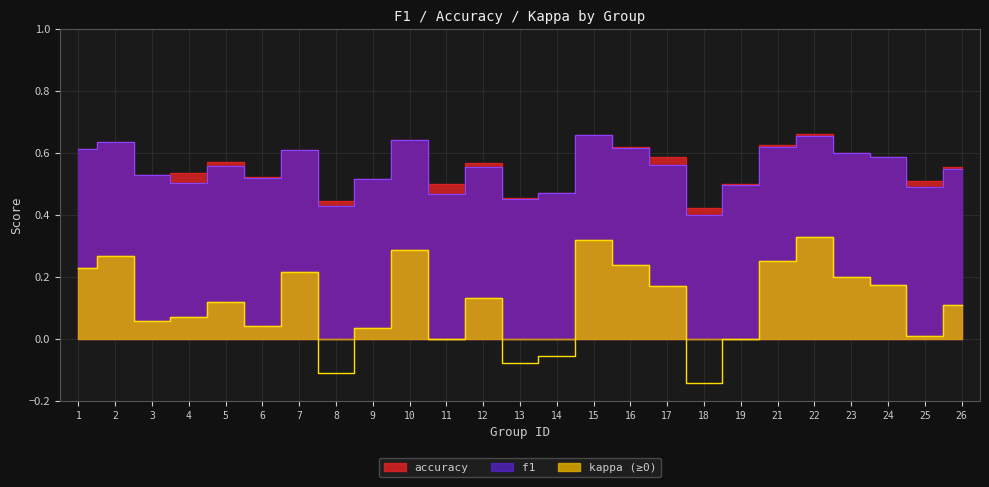

At which category does accuracy reach its first local valley?

3